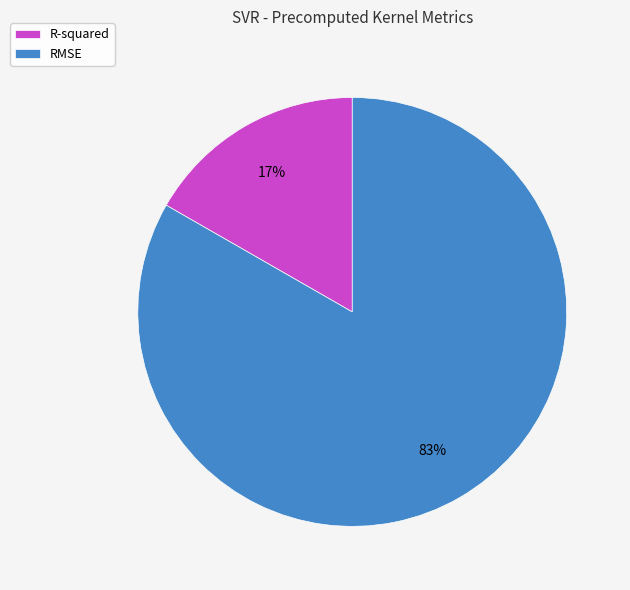

To the nearest percent, what portion does R-squared represent?

17%